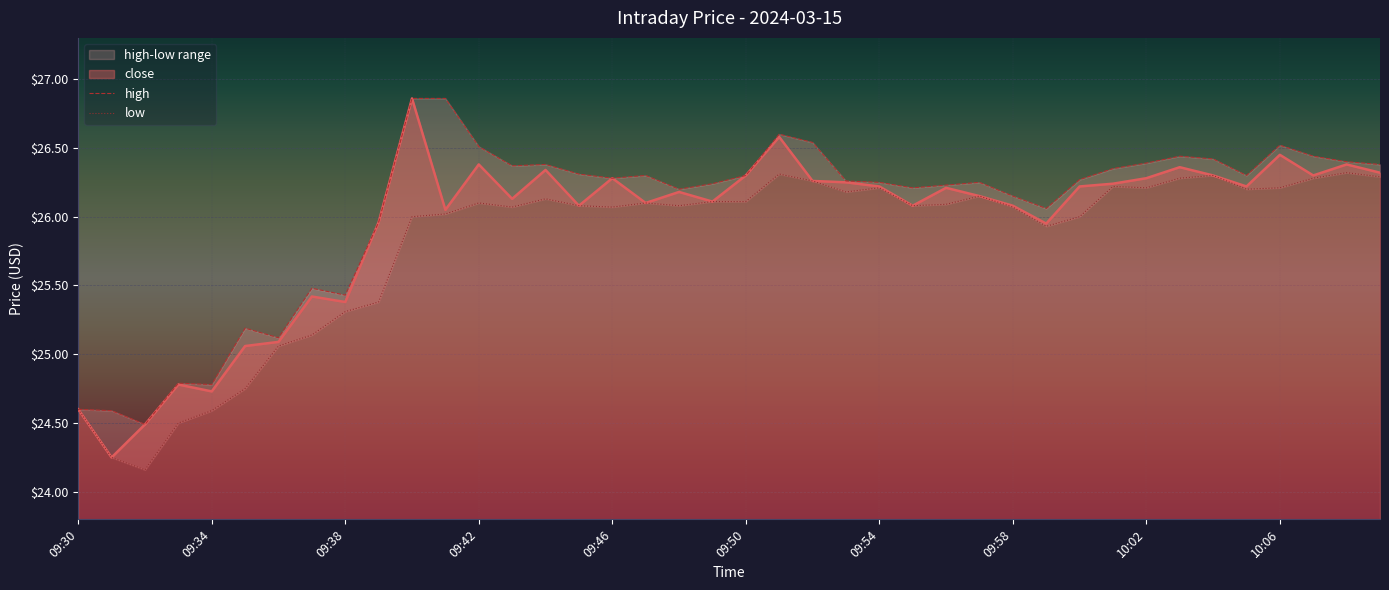

True or false: close has a value of 26.4 at 09:42.

True